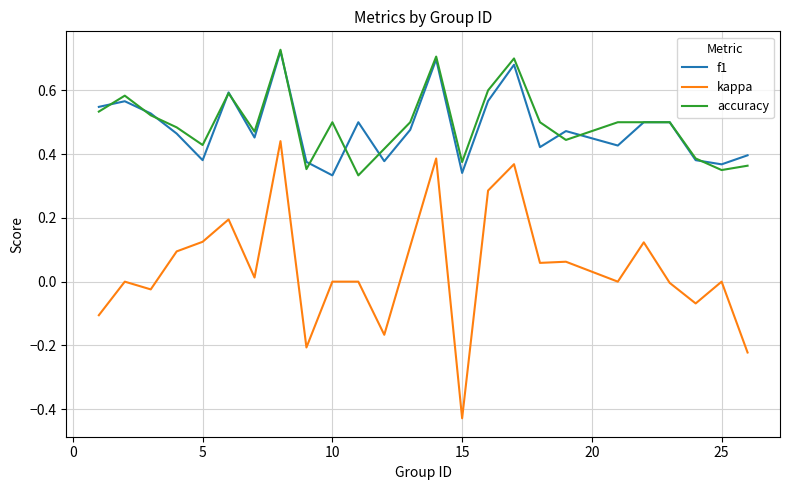

Which series has the largest range (max minus min)?

kappa